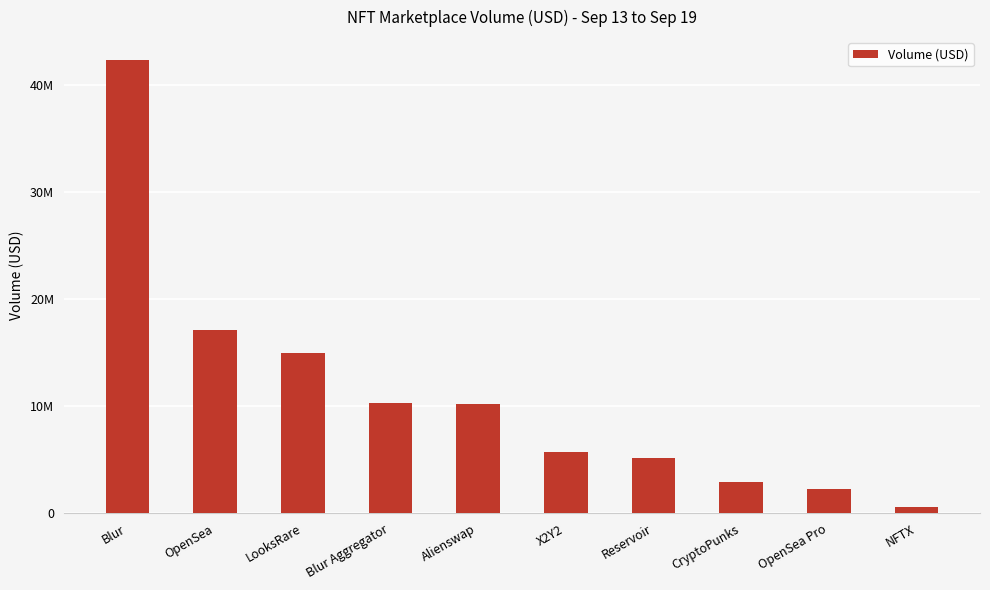

What is the difference between the maximum and second lowest values?

40024820.2